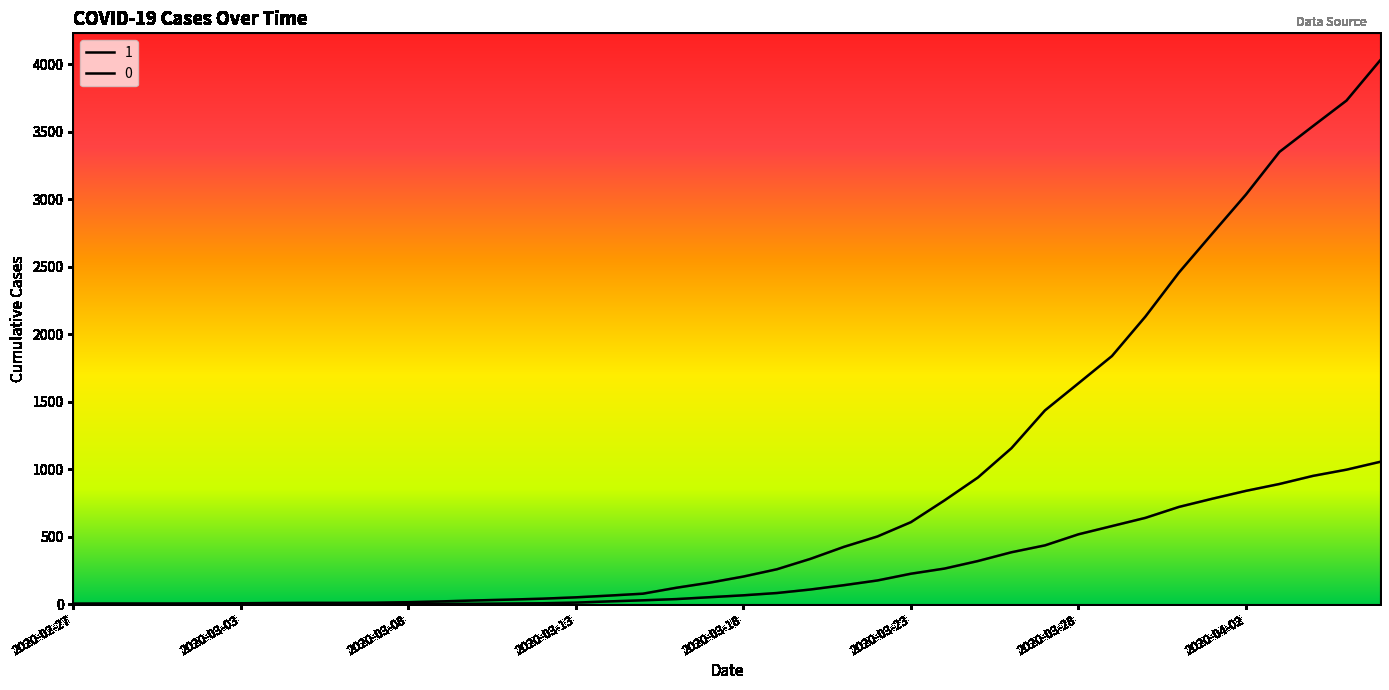

True or false: 1 has a value of 938 at 2020-03-25.

True